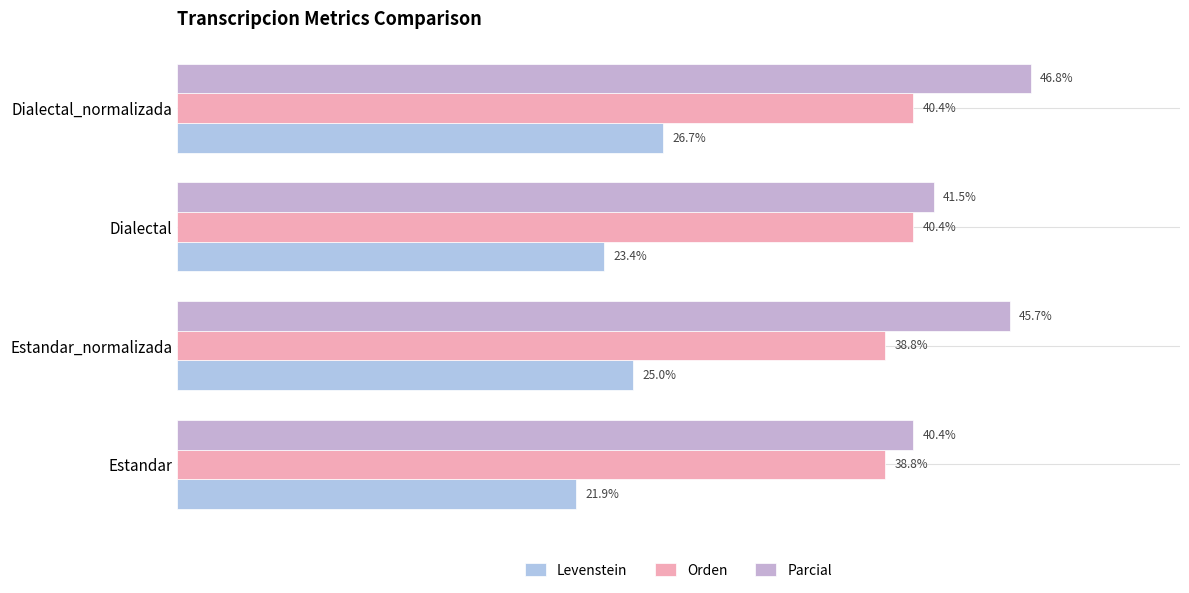

Rank the series by their maximum value, from highest to lowest.

Parcial, Orden, Levenstein